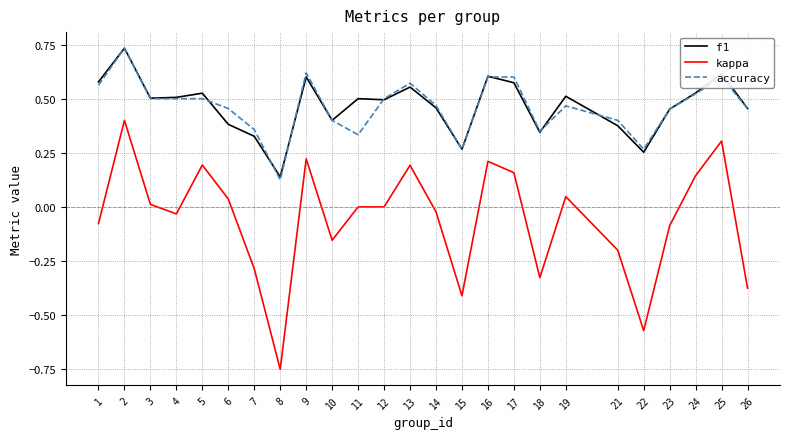

True or false: accuracy has a value of 0.4 at 9.

False